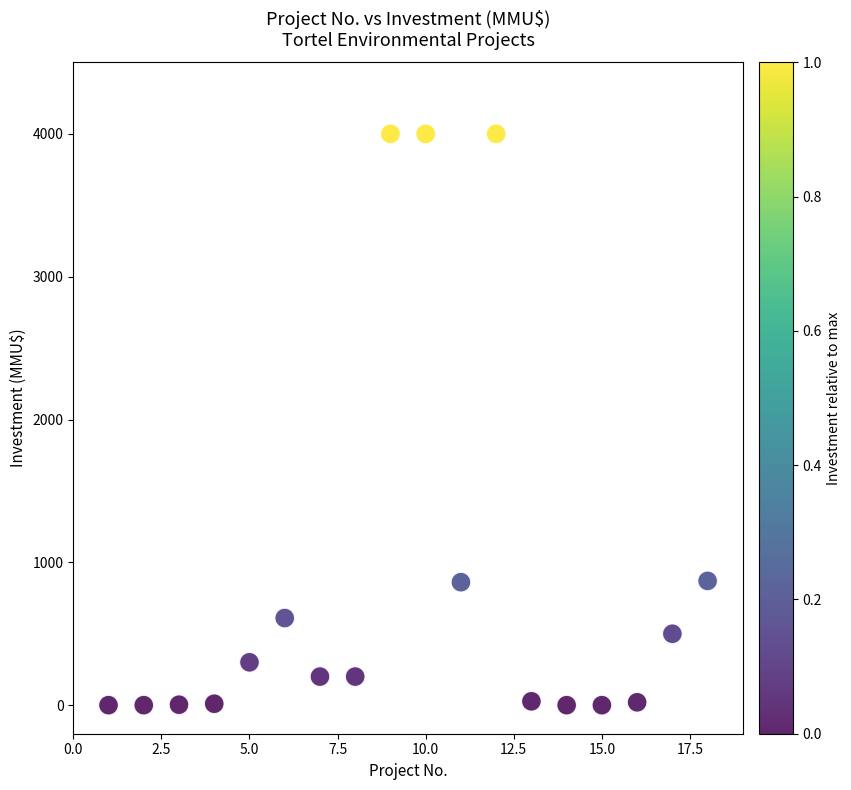

What is the range of X values (max minus min)?

17.0